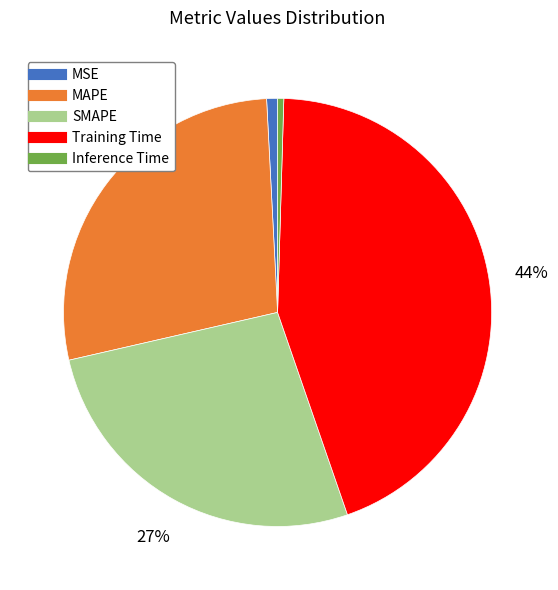

Which slice is the largest?

Training Time